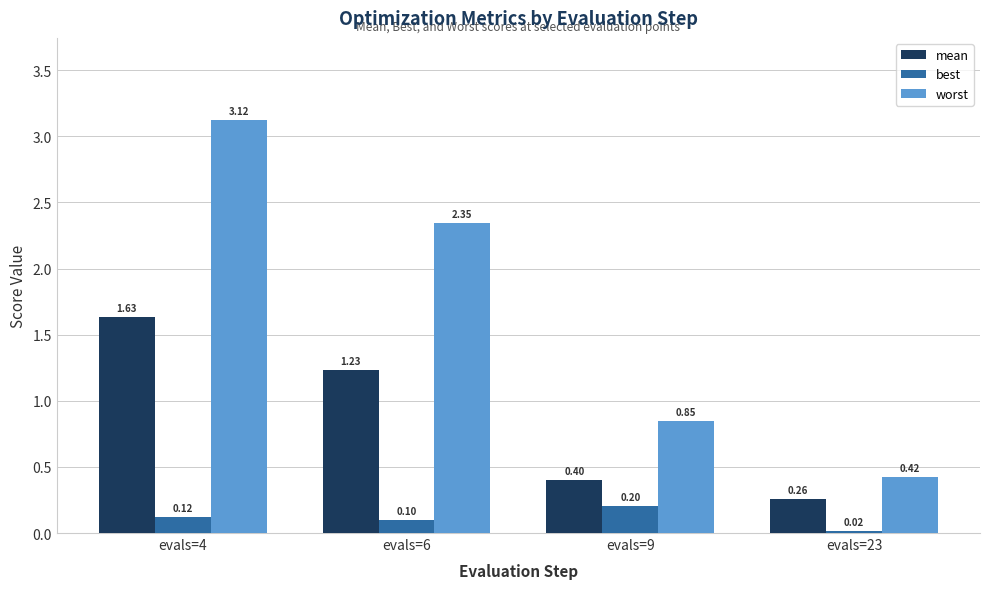

What is the sum of all worst values?

6.7